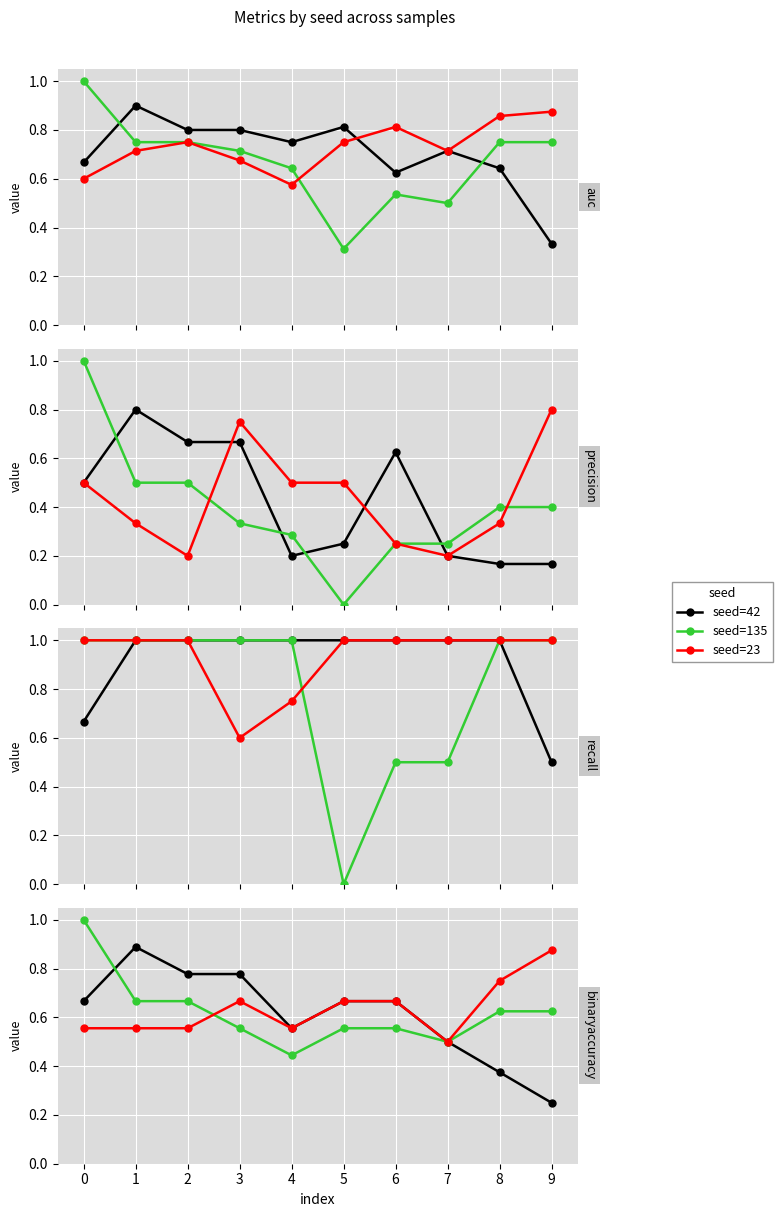

Between 4 and 6, which series saw the biggest shift?

seed=135